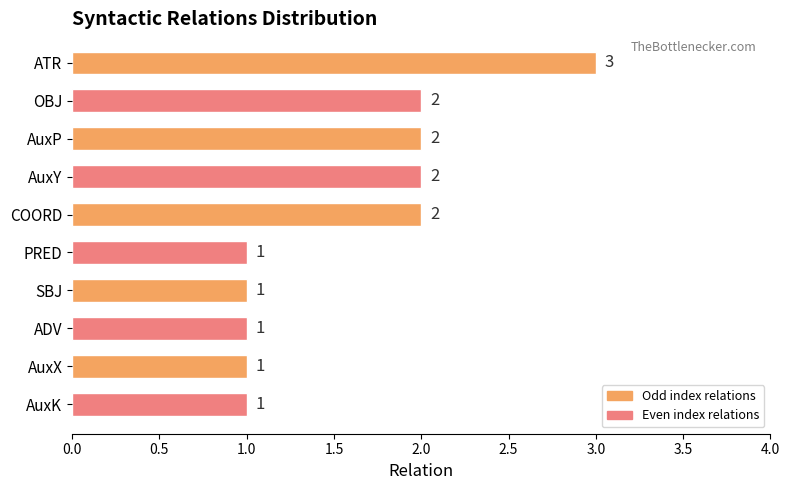

Reading top to bottom, transcribe all the data shown in this chart.

ATR=3	OBJ=2	AuxP=2	AuxY=2	COORD=2	PRED=1	SBJ=1	ADV=1	AuxX=1	AuxK=1